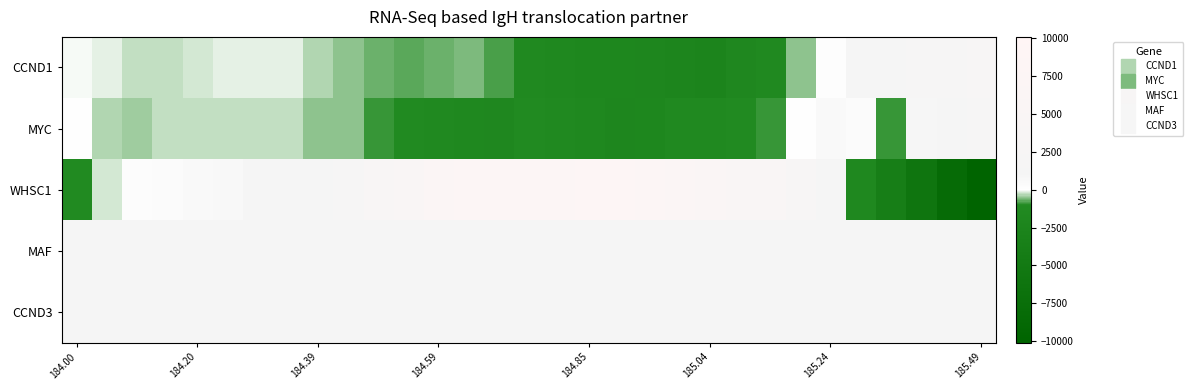

Reading right to left, what are all the values shown in this chart?

CCND1: 2994	2647	2105	1569	1087	140	-490	-1390	-1810	-2396	-2272	-2050	-1871	-1888	-1683	-1298	-835	-619	-663	-714	-651	-491	-358	-156	-128	-126	-194	-258	-238	-105	-45
MYC: 1943	1856	842	-889	362	495	63	-884	-1067	-1287	-1414	-1933	-2045	-1731	-1495	-1216	-1771	-1586	-1462	-1227	-909	-536	-533	-251	-285	-253	-310	-273	-429	-355	34
WHSC1: -10105	-8374	-5986	-3892	-1667	958	3215	4762	5327	6047	6858	7965	8690	8456	8030	7740	7688	7384	6578	5494	3915	2539	1697	1285	886	688	539	353	285	-201	-1181
MAF: 896	902	908	913	887	895	889	889	887	884	880	887	886	880	890	886	886	893	908	916	921	928	922	916	917	925	924	921	921	922	917
CCND3: 891	890	885	879	882	889	882	884	884	882	877	883	889	884	883	891	879	887	889	886	889	879	876	880	880	881	889	888	885	884	883